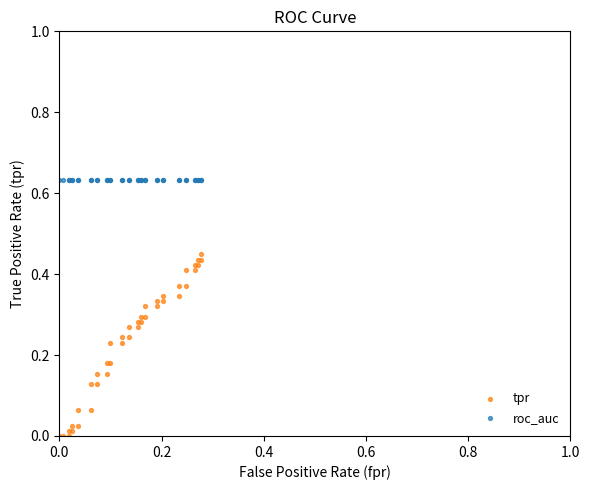

Which series reaches the maximum Y coordinate?

roc_auc